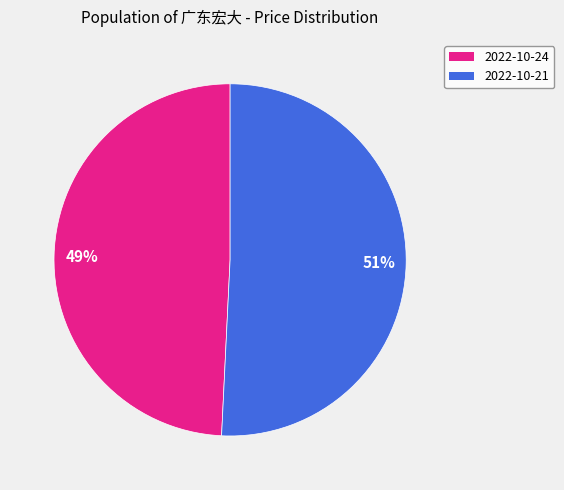

Do 51% and 49% together represent more than half of the pie?

Yes